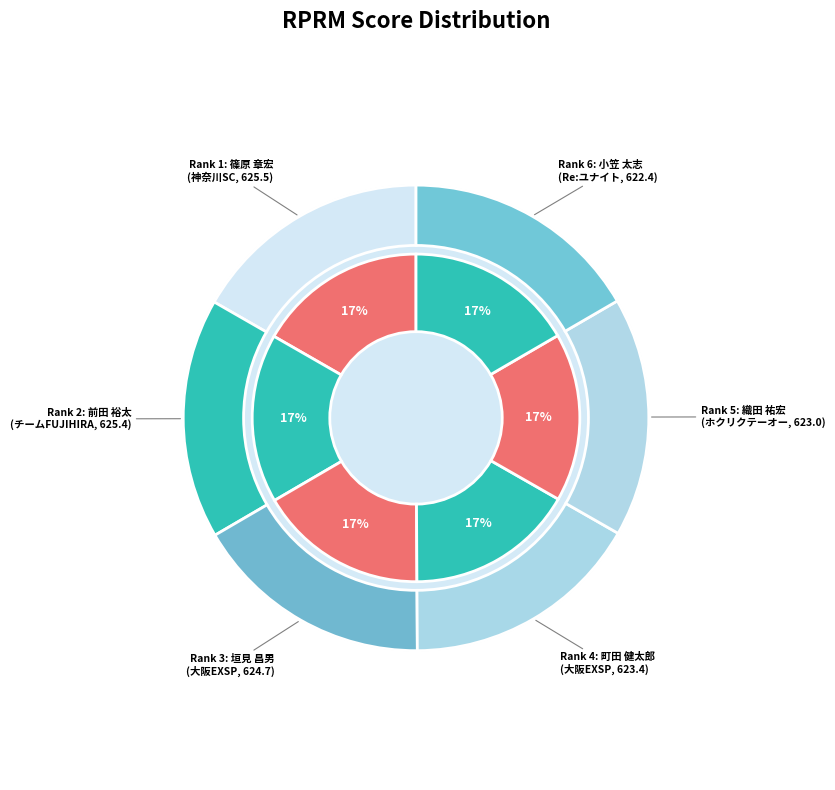

Combined, what portion of the pie is 3 and 4?

33.3%